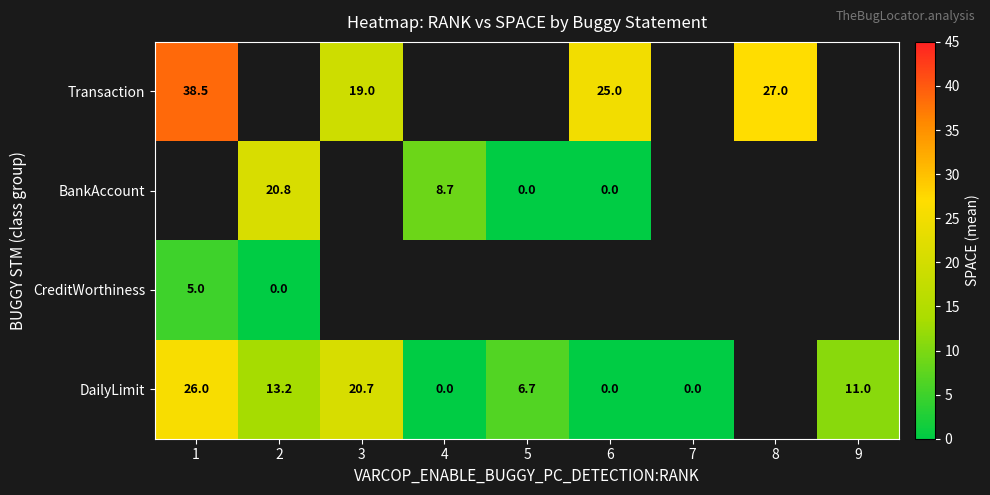

The value of DailyLimit at 1 is 26.0. True or false?

True